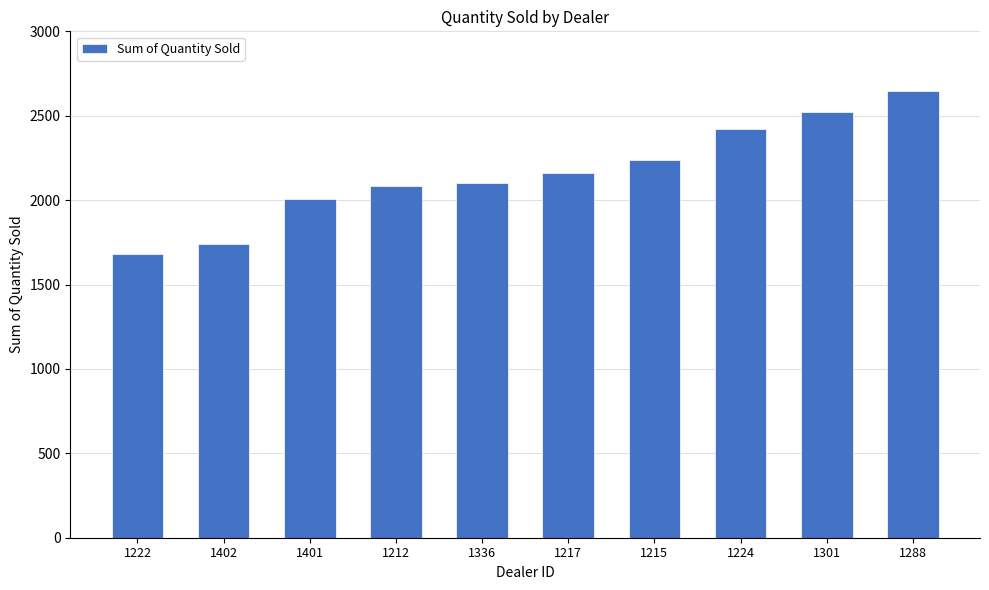

Does the chart contain stacked bars?

No